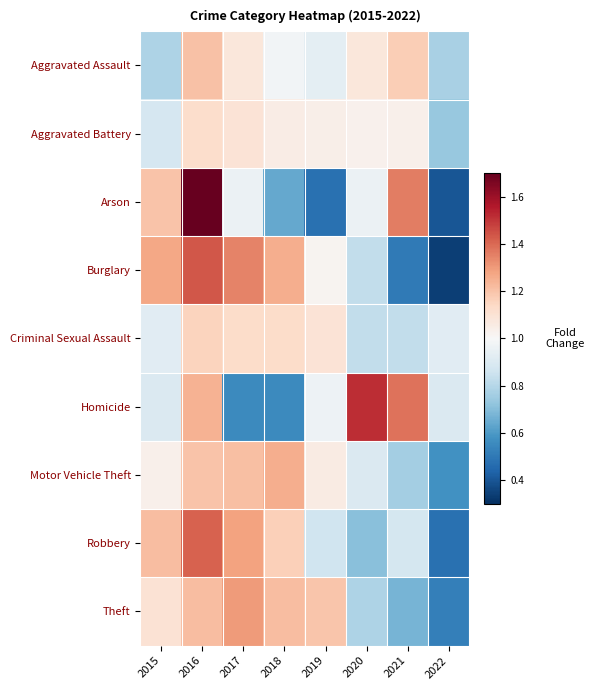

At how many categories does at least one series exceed 1?

7